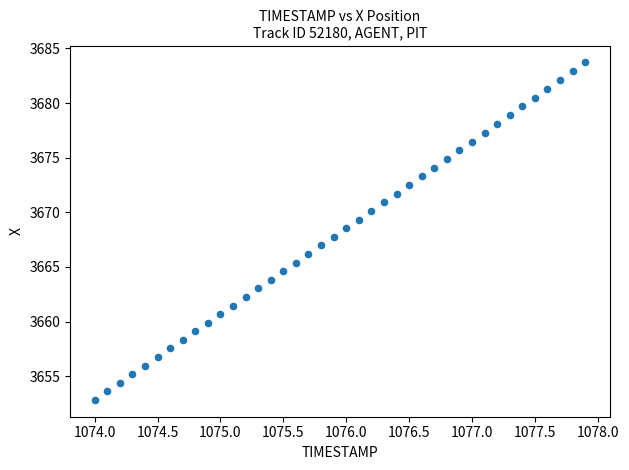

What is the range of Y values (max minus min)?

30.9